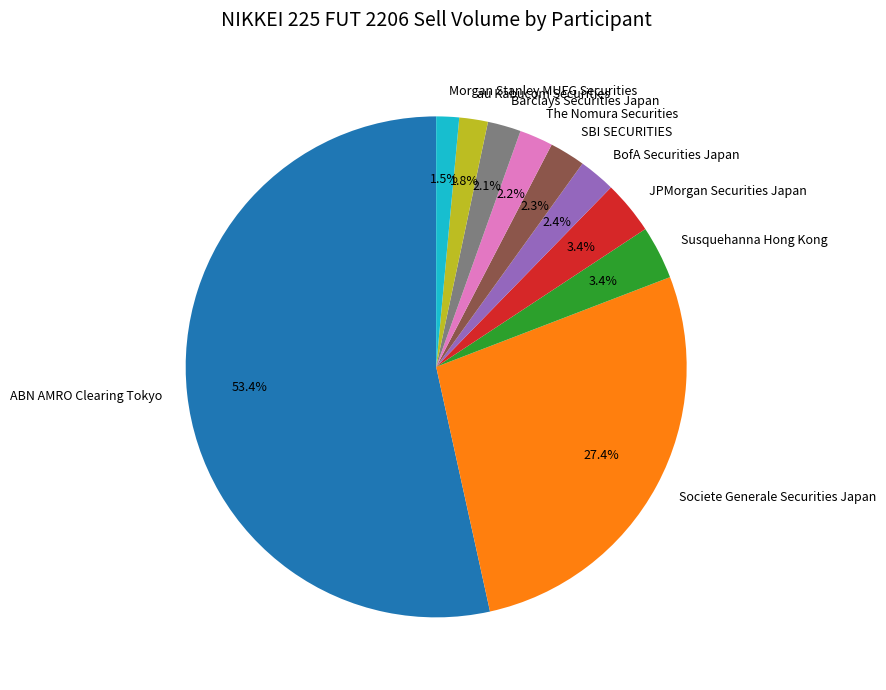

Which slice represents more than half of the pie?

ABN AMRO Clearing Tokyo